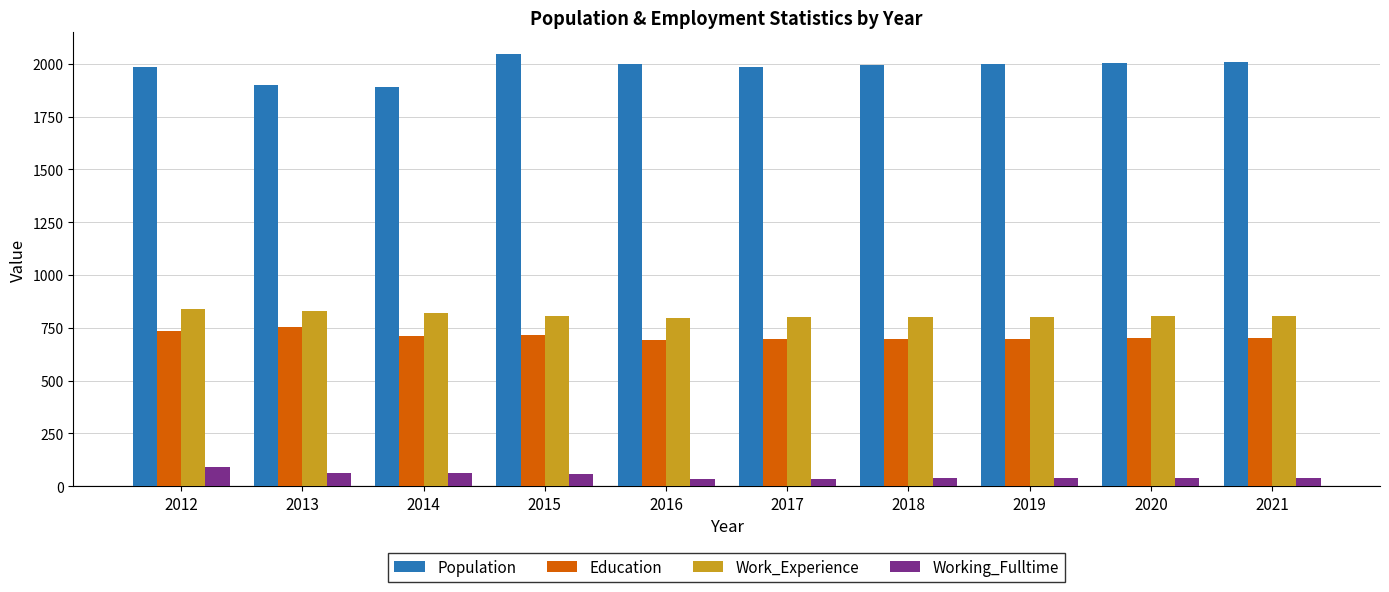

Does the chart contain any negative values?

No